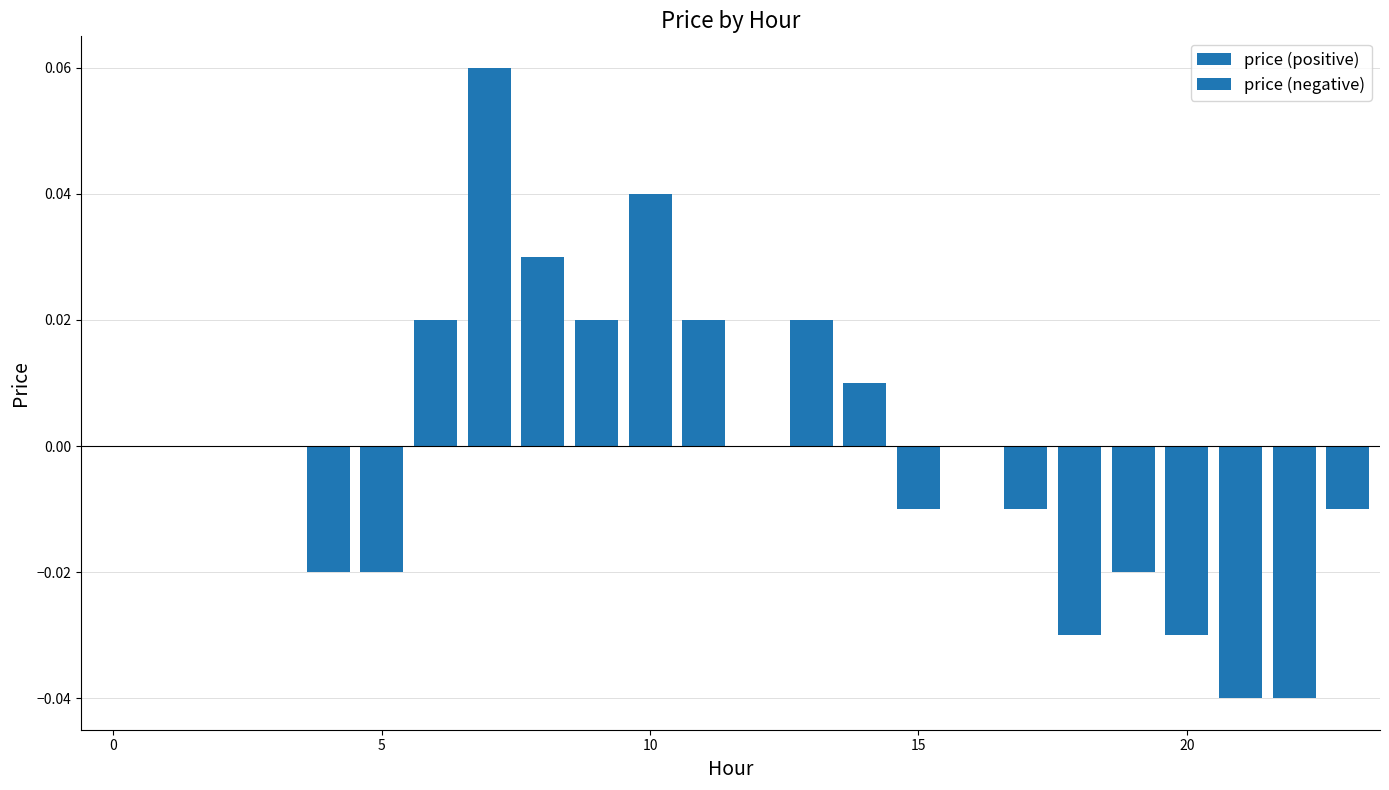

Is the value of price (negative) at 10 greater than the value of price (positive) at 7?

No